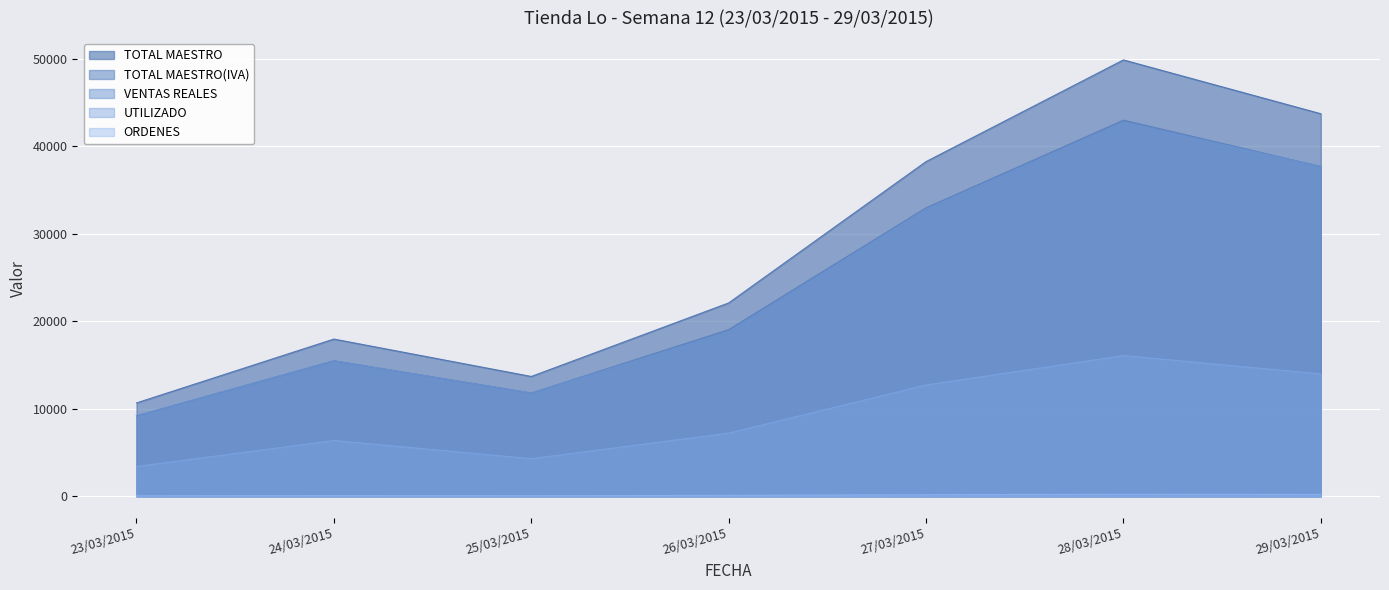

Is the value of ORDENES at 23/03/2015 greater than the value of TOTAL MAESTRO(IVA) at 26/03/2015?

No